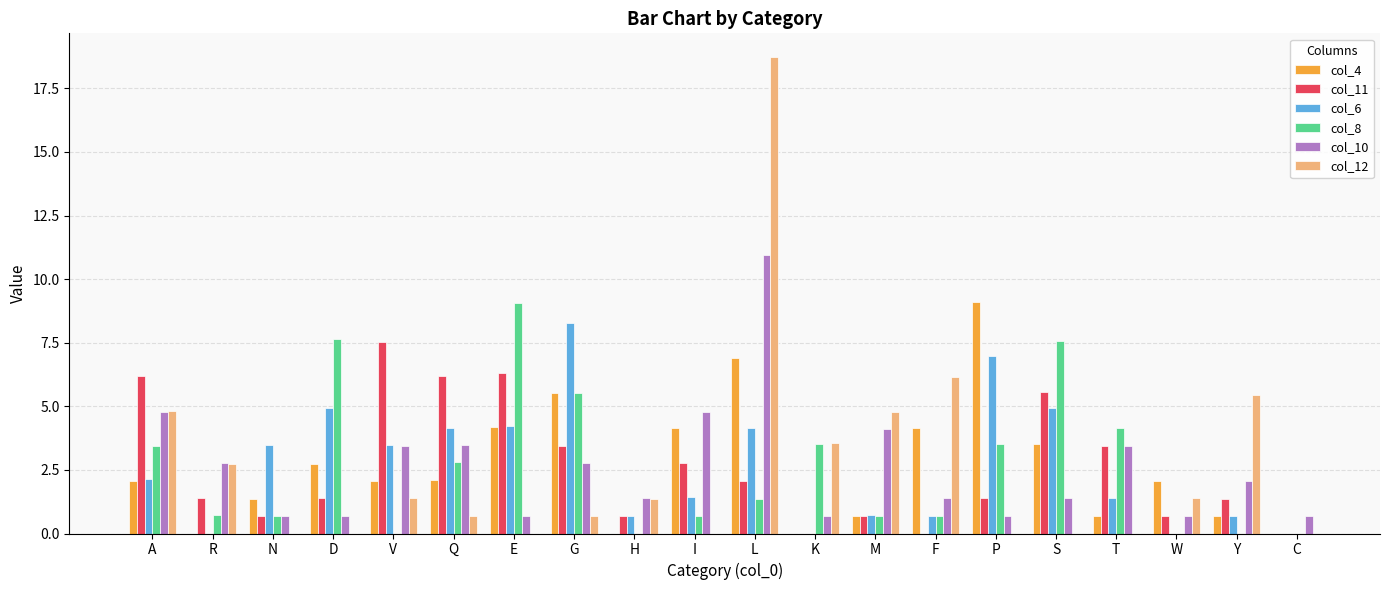

How many groups of bars are there?

20